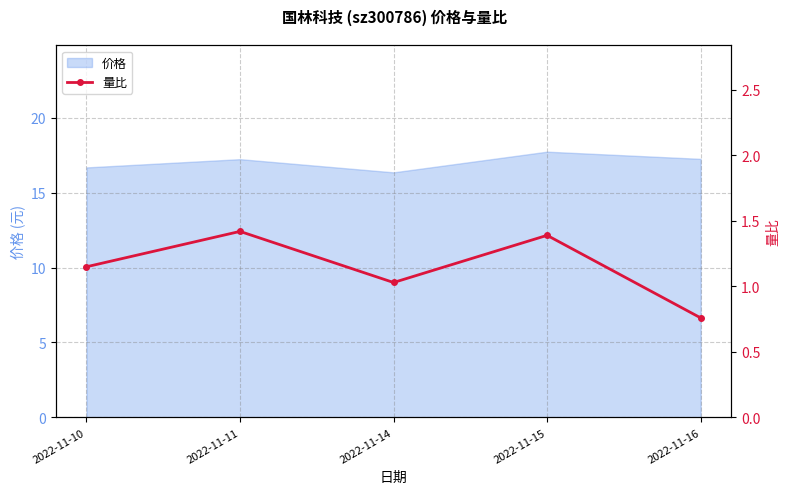

How many interior local peaks (higher than both neighbors) does the data have?

2